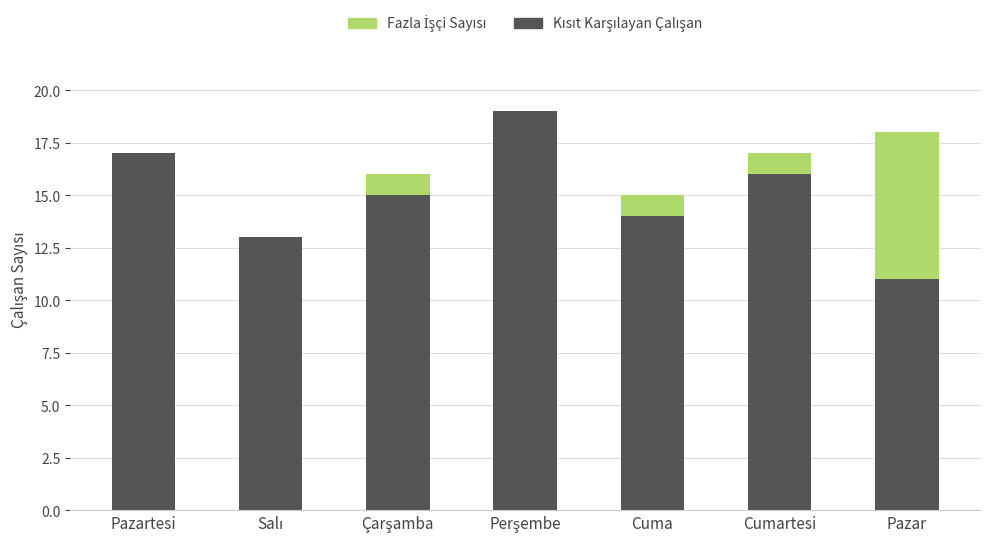

What is the total value across all series at Cumartesi?

17